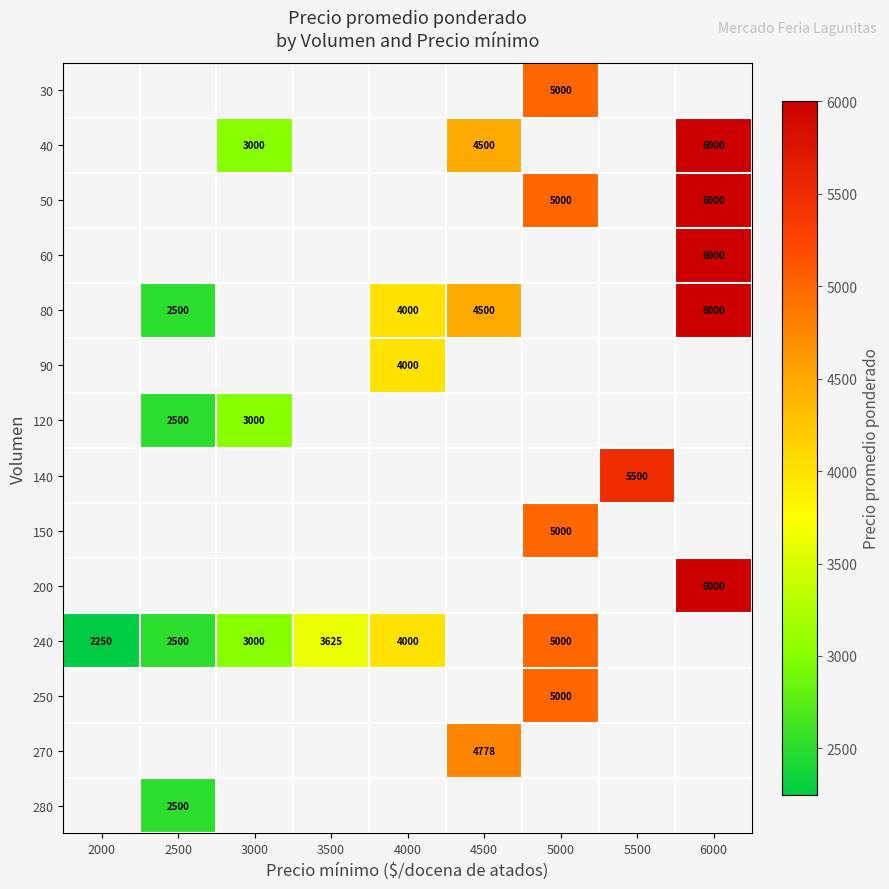

Which label corresponds to the smallest value in the chart?

2000